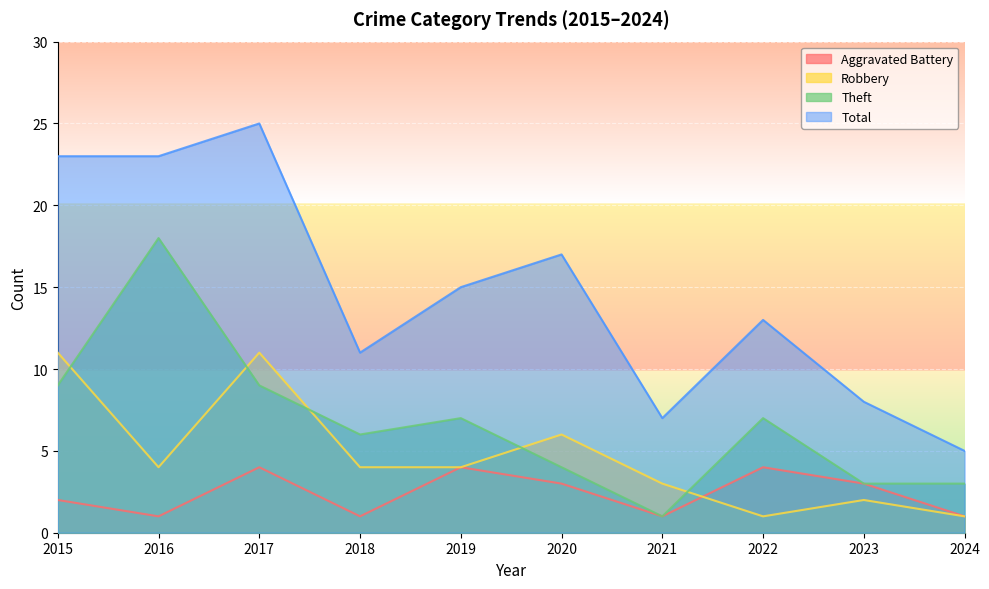

The value of Robbery at 2024 is 1. True or false?

True